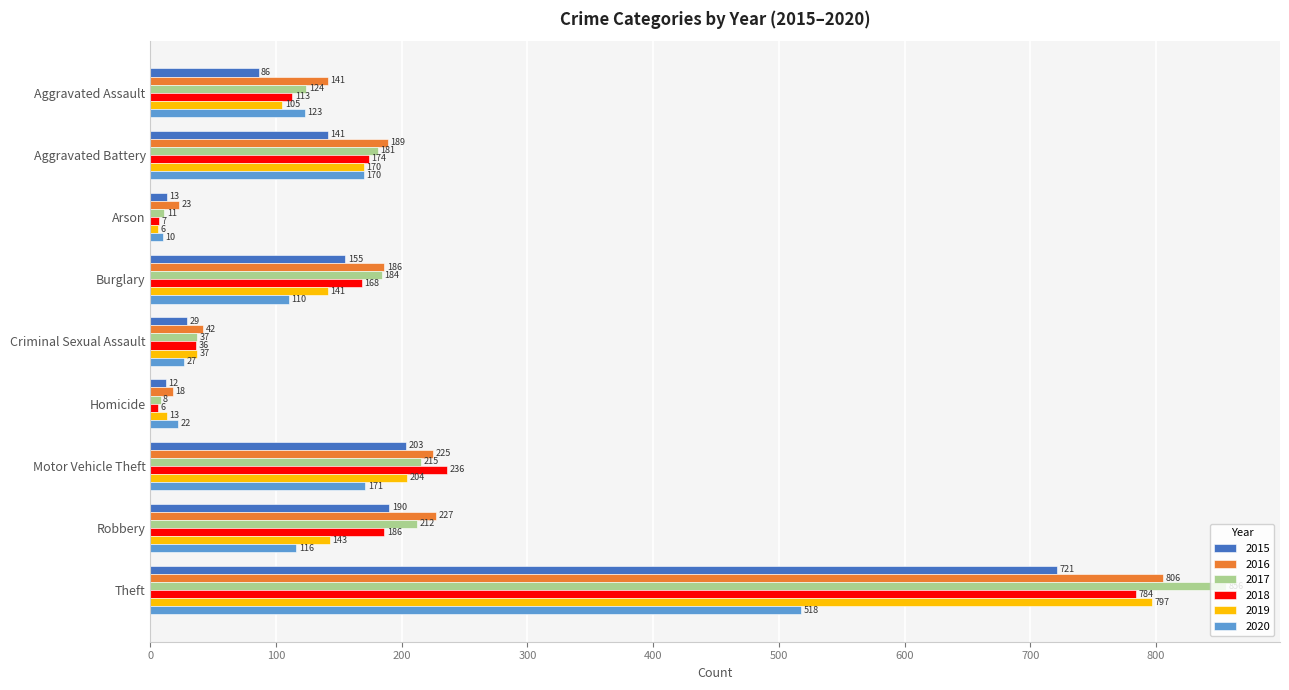

The value of 2019 at Burglary is 141. True or false?

True